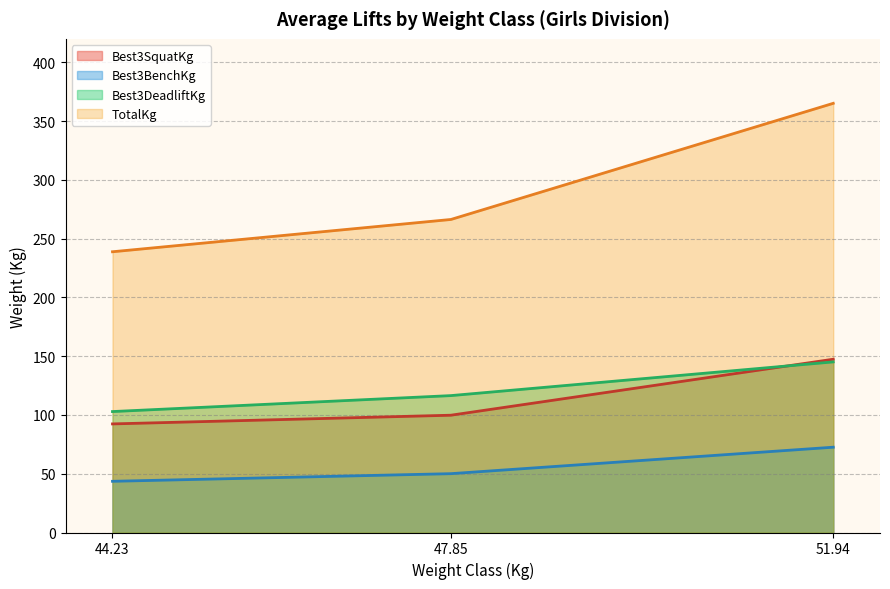

What is the spread (max minus min) of values at 51.94?

292.6